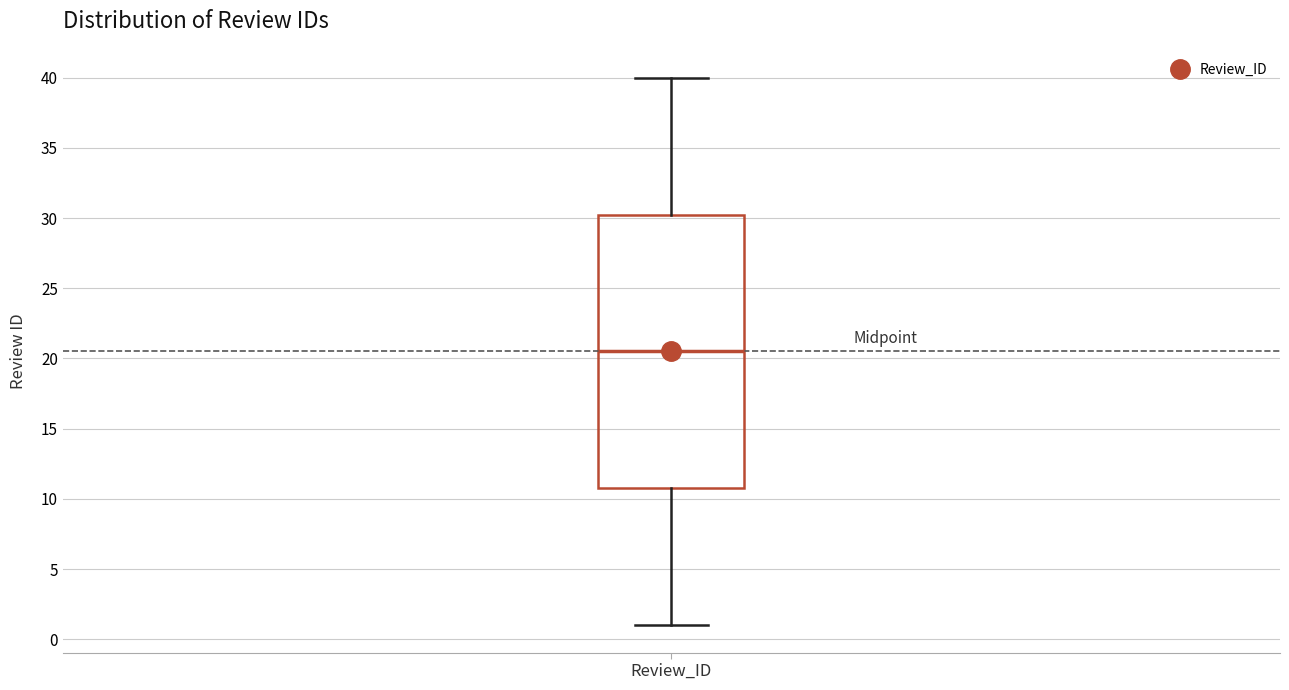

Read this box plot against the y-axis: the position of the median line, the range covered by the box, and the ends of both whiskers. The values are not printed on the chart, so give them approximately, as read against the axis.

median 20.5, box 11.0 to 30.5, whiskers 1.0 to 40.0